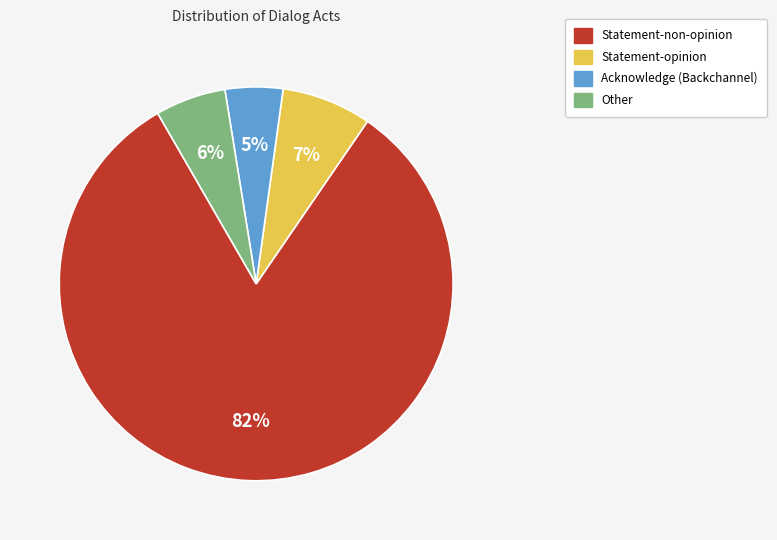

Is it true that Other is 17% of the pie?

False